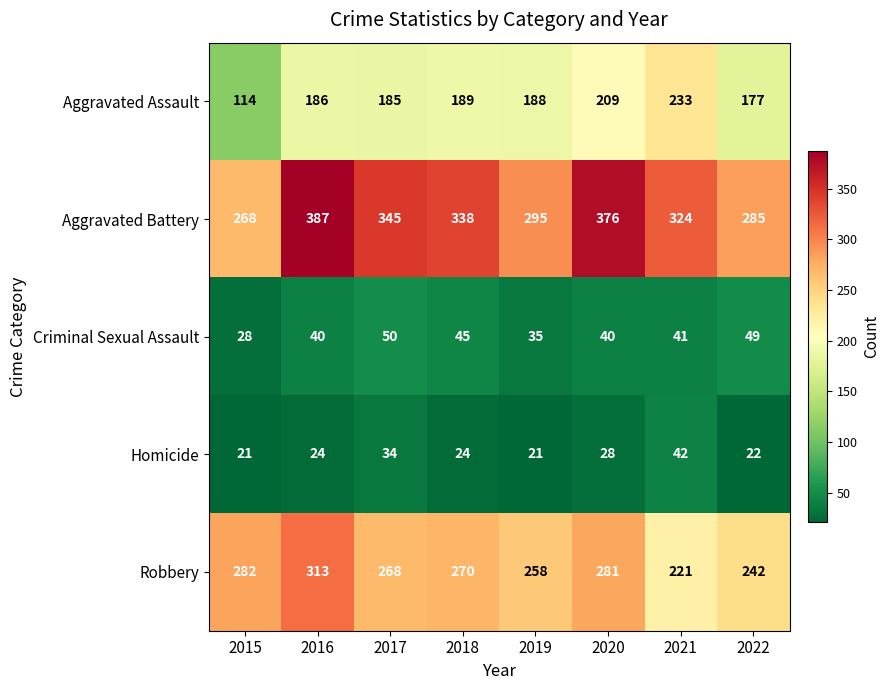

Where is Aggravated Battery nearest to the value 327?

2021